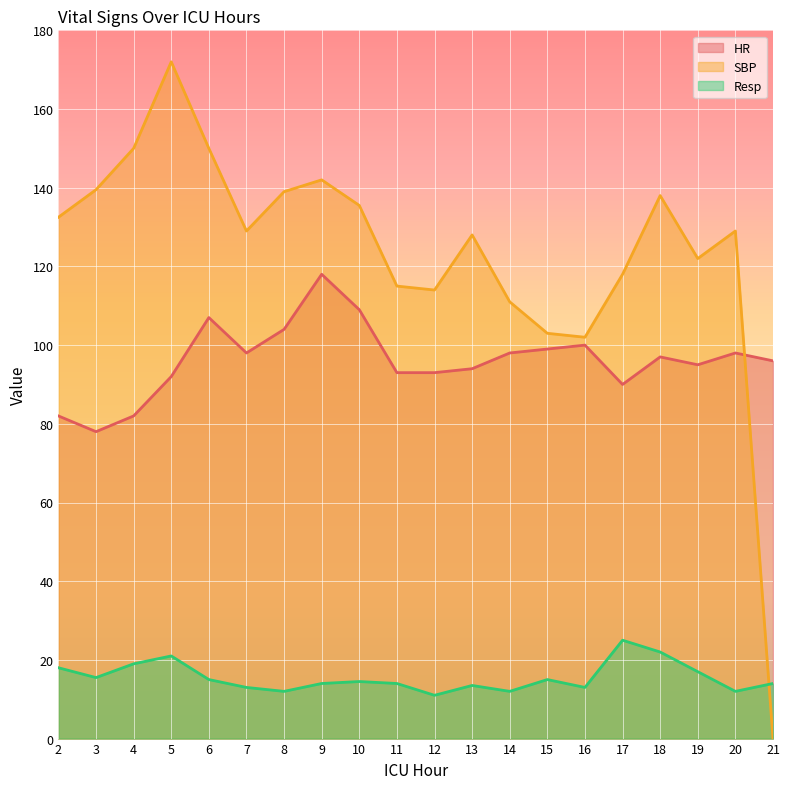

Does the chart display data point markers on the line(s)?

No